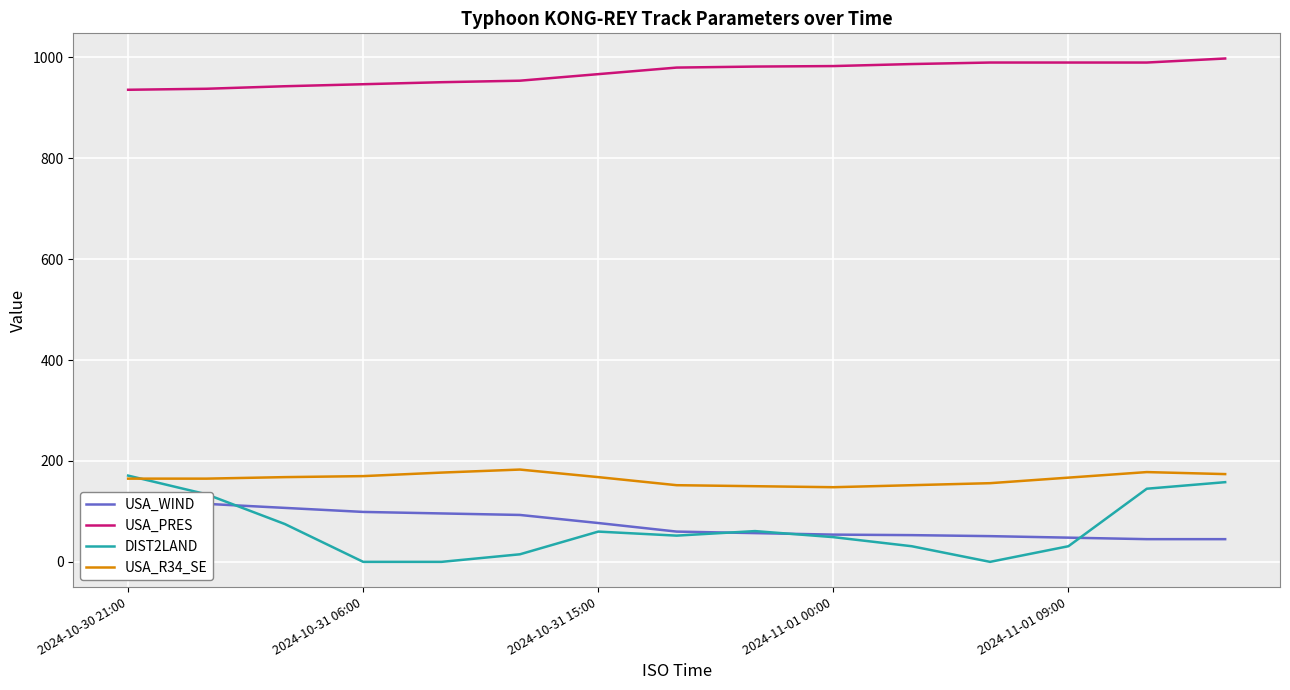

True or false: USA_R34_SE has a value of 243 at 2024-10-31 15:00.

False